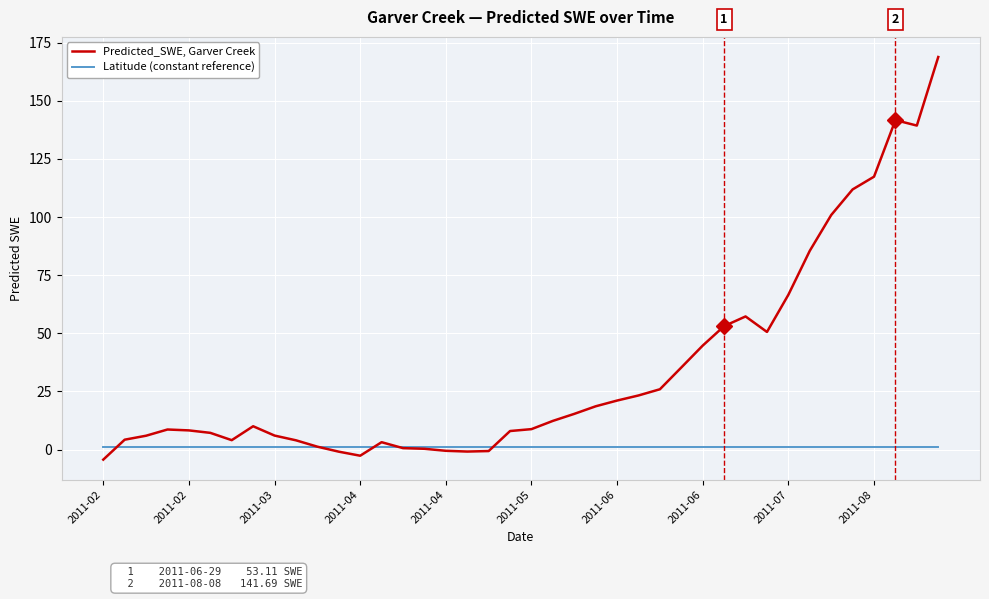

At how many categories does at least one series exceed 148?

1